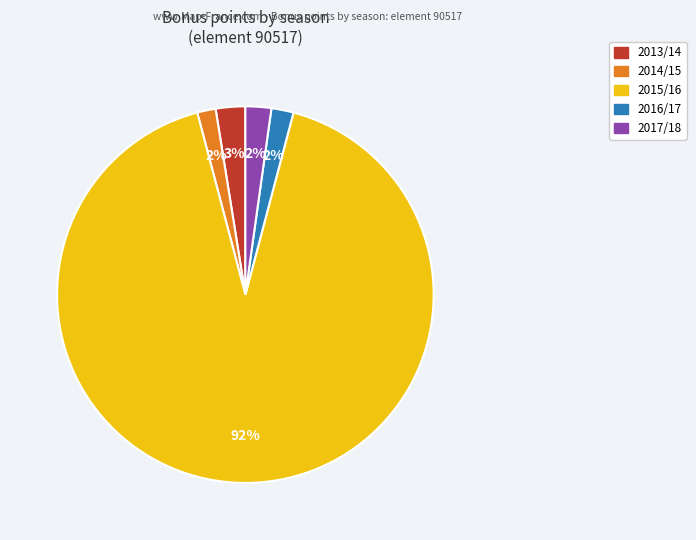

Does any single category account for the majority?

Yes